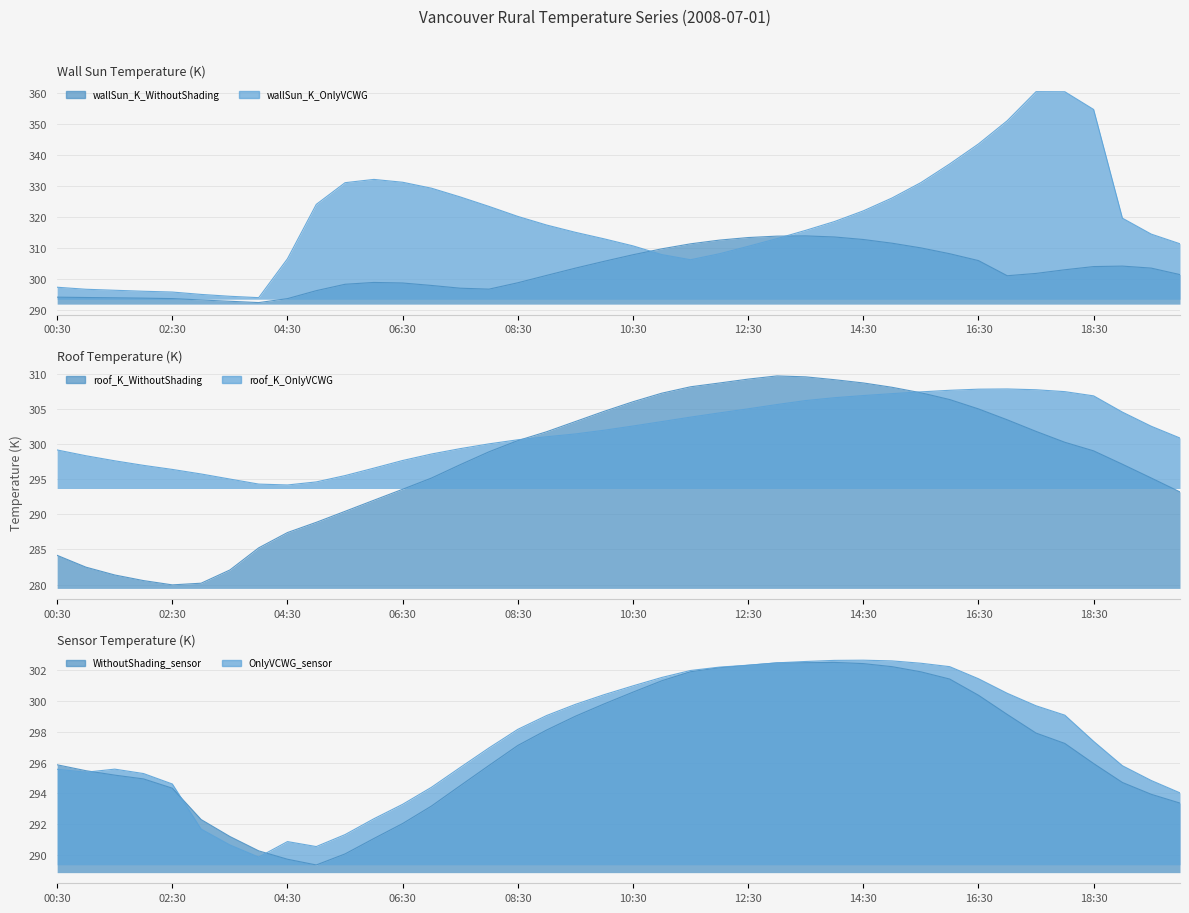

Between 12:00 and 13:30, which series saw the biggest shift?

wallSun_K_OnlyVCWG